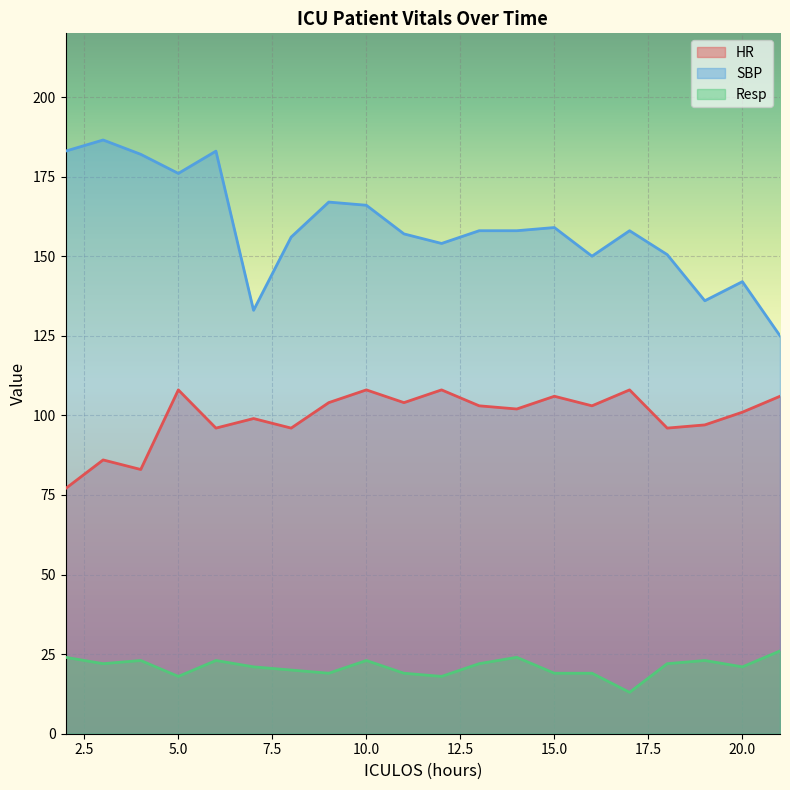

What is the average value of the Resp series?

20.9